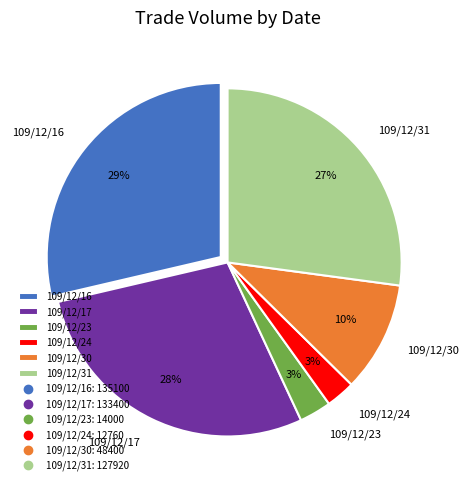

Do 109/12/16 and 109/12/17 together represent more than half of the pie?

Yes